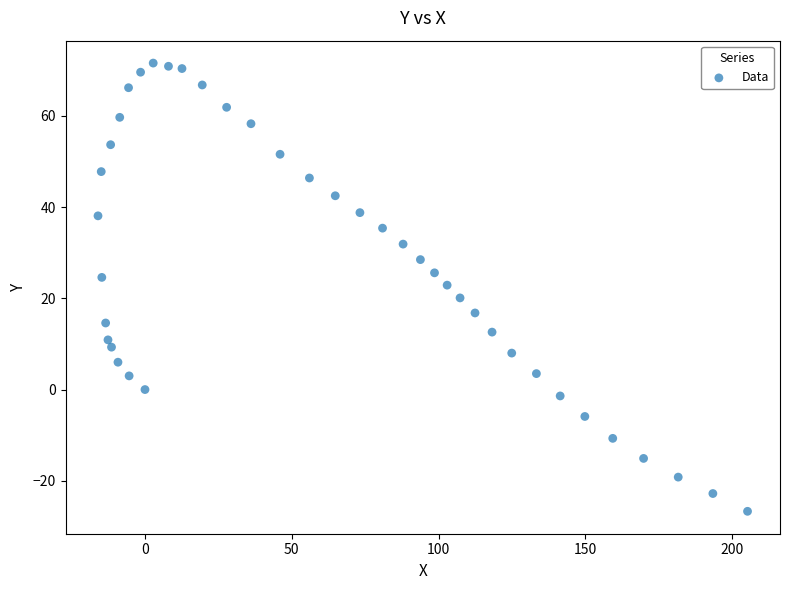

What is the range of X values (max minus min)?

221.2